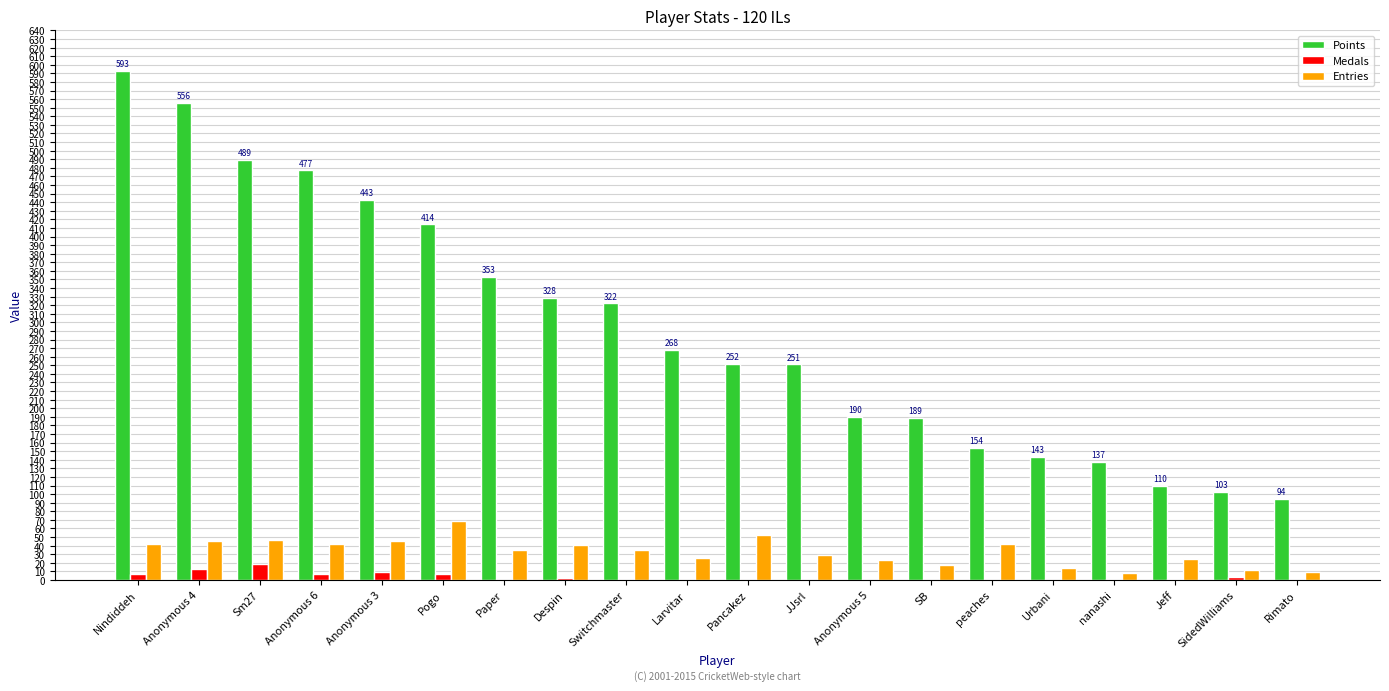

Which series has the largest total across all categories?

Points